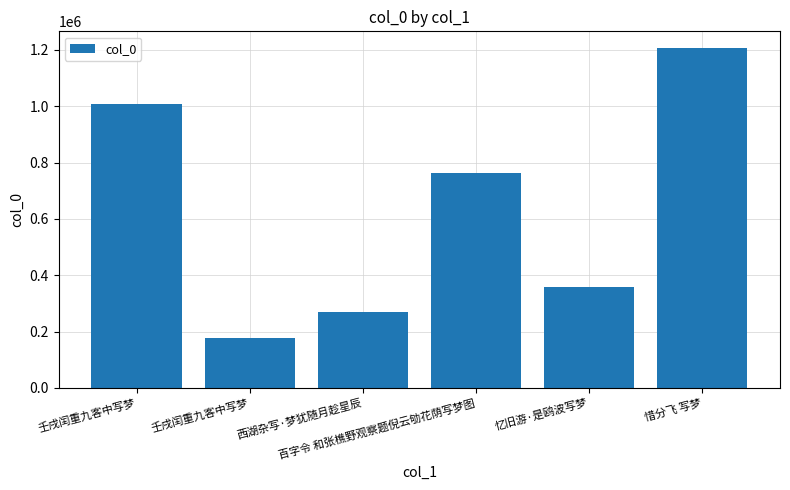

How many bars are there in total?

6